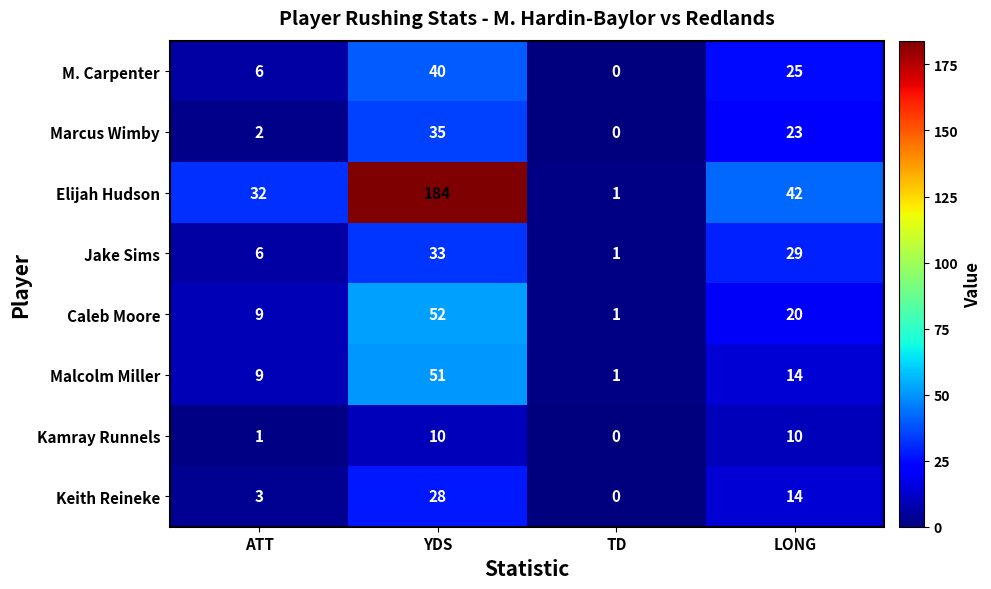

True or false: Caleb Moore has a value of 0 at TD.

False